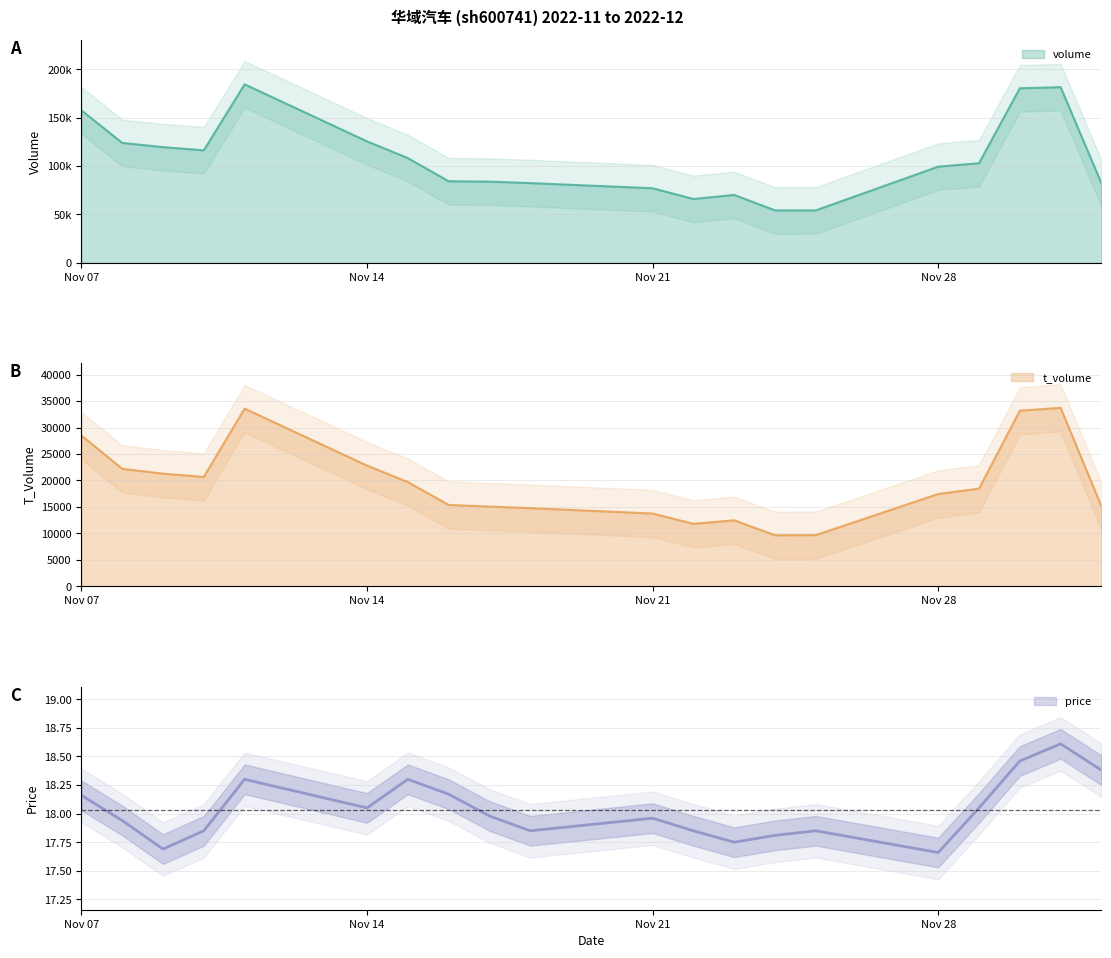

What is the label of the 2nd point from the left?

2022-11-08